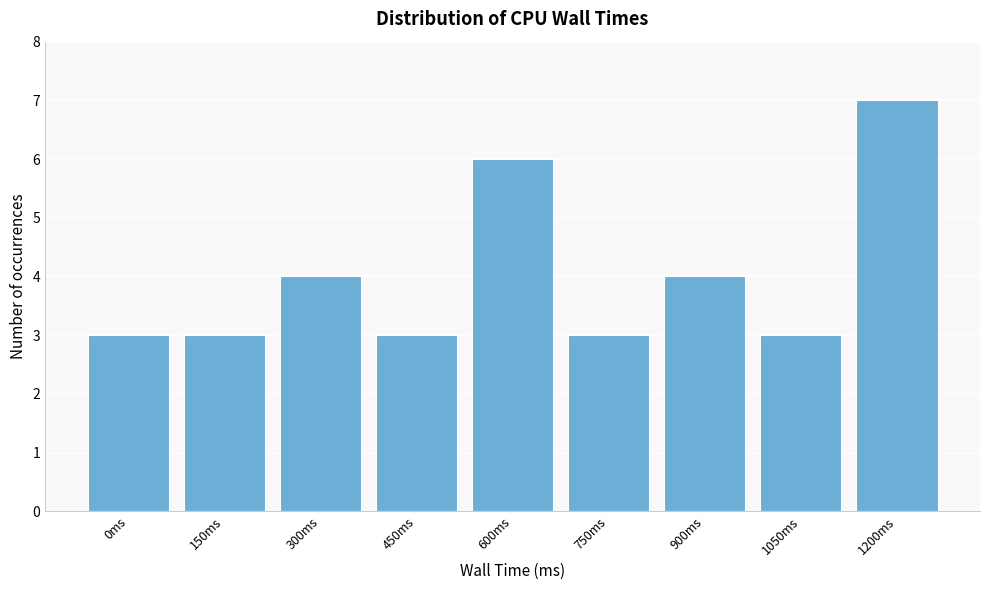

Reading left to right, extract all data points from this chart.

0ms=3	150ms=3	300ms=4	450ms=3	600ms=6	750ms=3	900ms=4	1050ms=3	1200ms=7